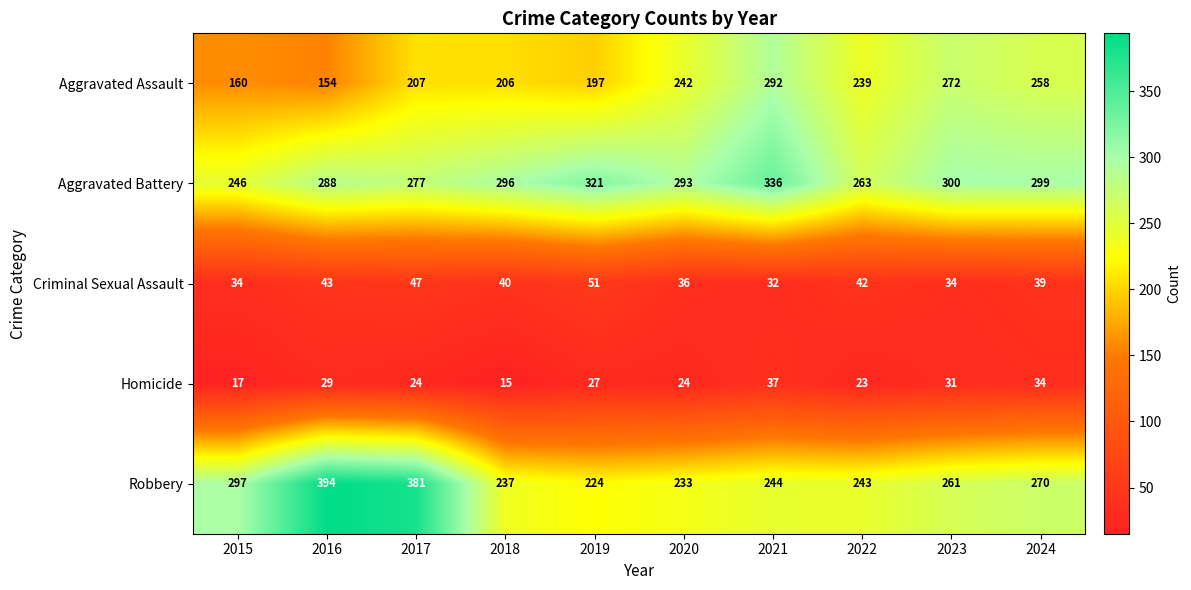

What is the difference between the highest and lowest values at 2019?

294